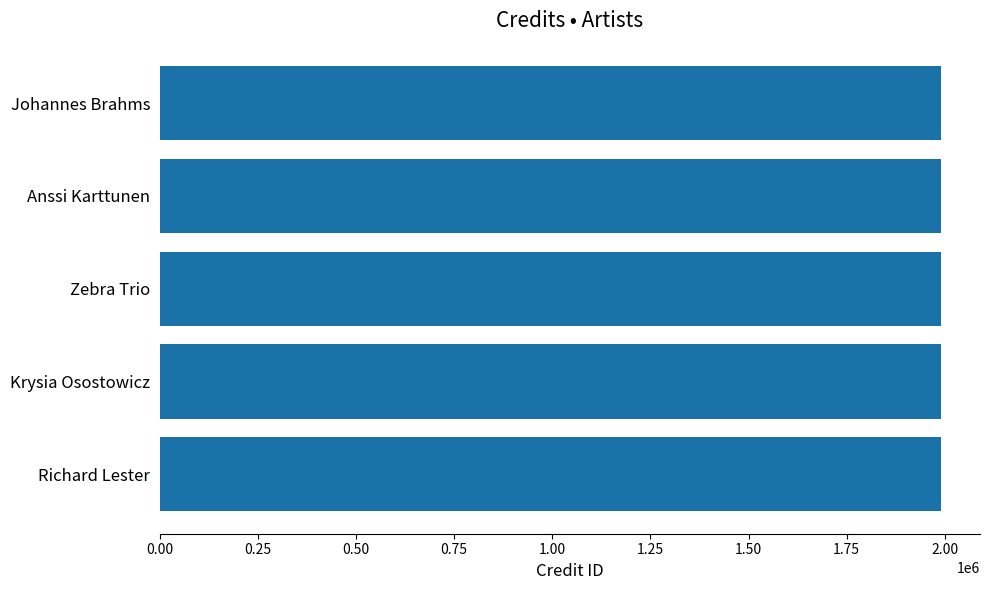

What is the label of the 5th bar from the left?

Richard Lester